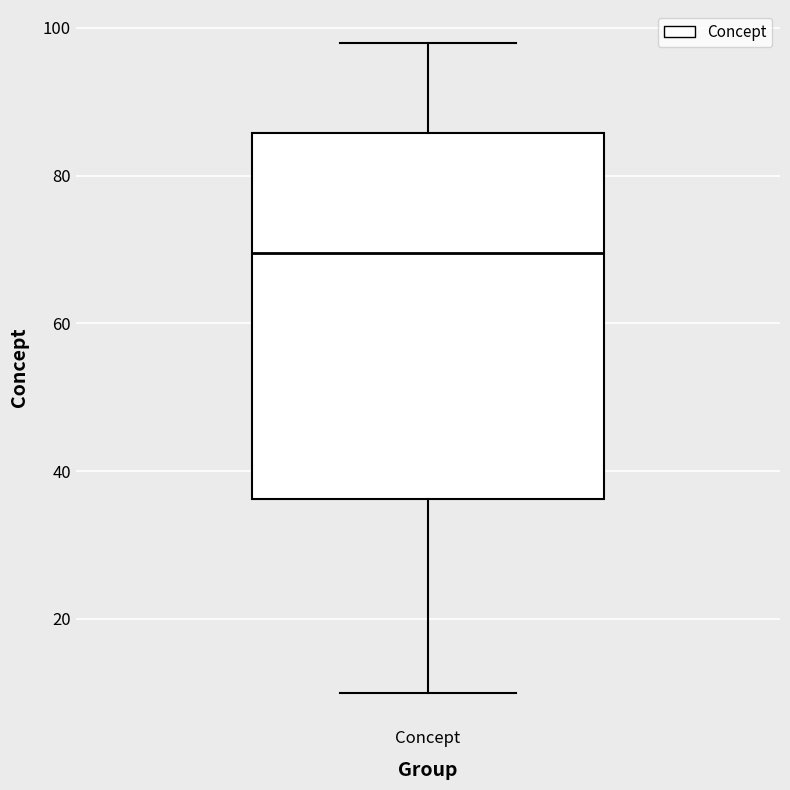

Read this box plot against the y-axis: the position of the median line, the range covered by the box, and the ends of both whiskers. The values are not printed on the chart, so give them approximately, as read against the axis.

median 70, box 36 to 86, whiskers 10 to 98